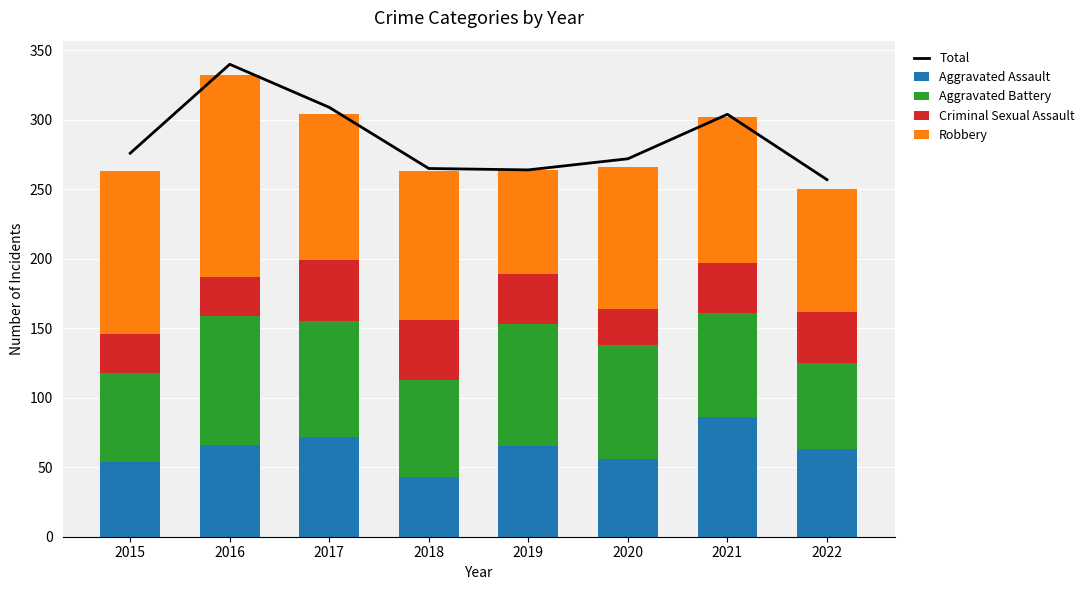

At which label does Criminal Sexual Assault reach its minimum?

2020